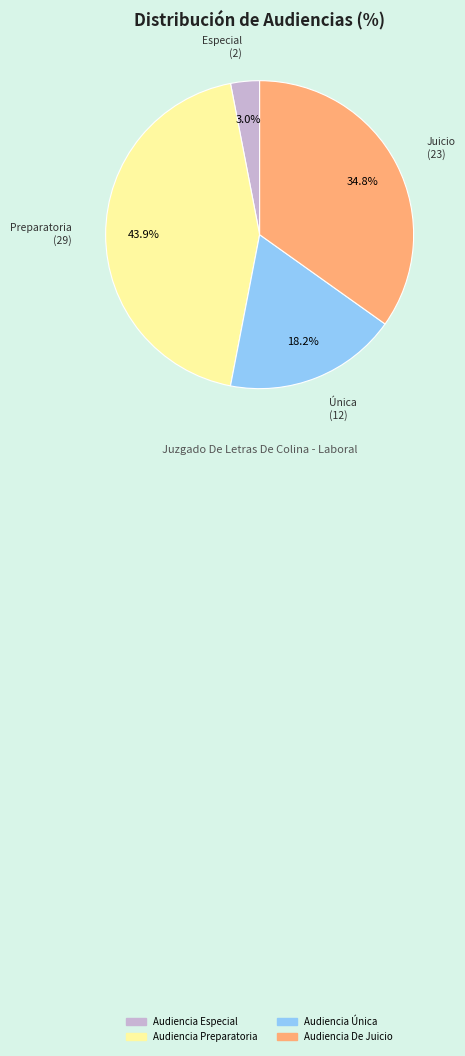

What portion of the pie excludes Audiencia Preparatoria?

56.1%